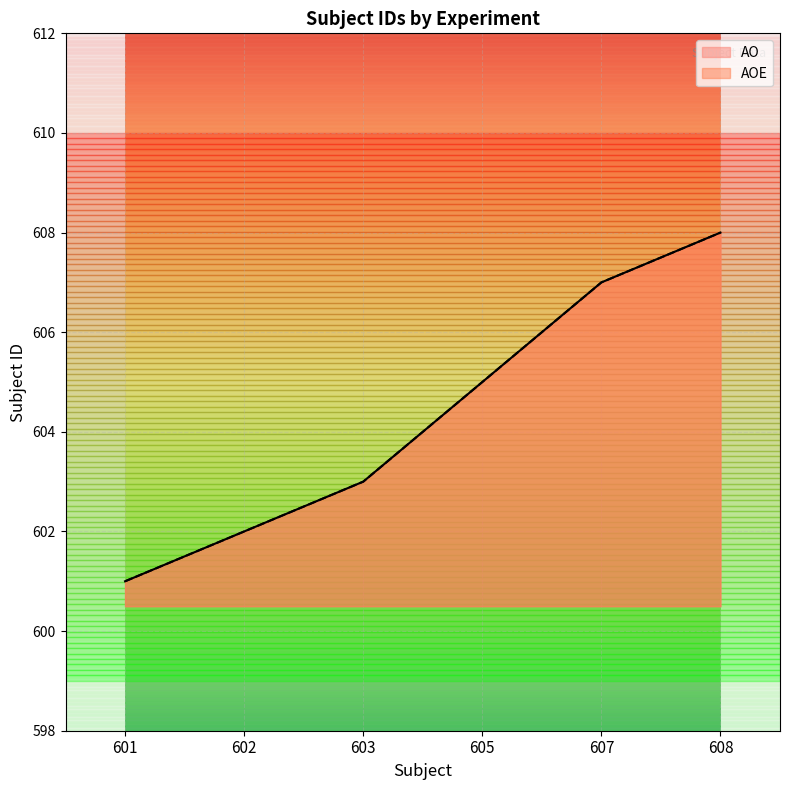

Count the AO values in the range 602 to 607.

4